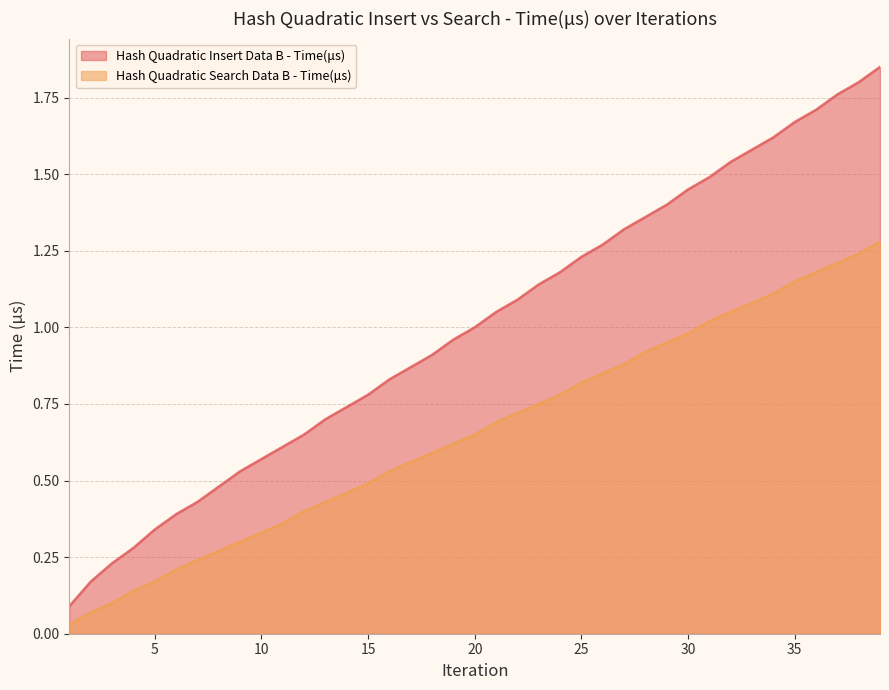

Where is Hash Quadratic Insert Data B - Time(μs) nearest to the value 0?

1